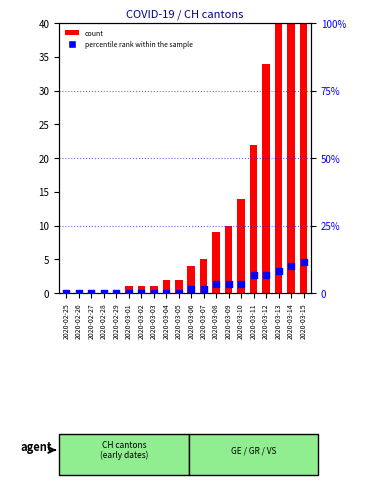

At how many categories does at least one series exceed 49?

2